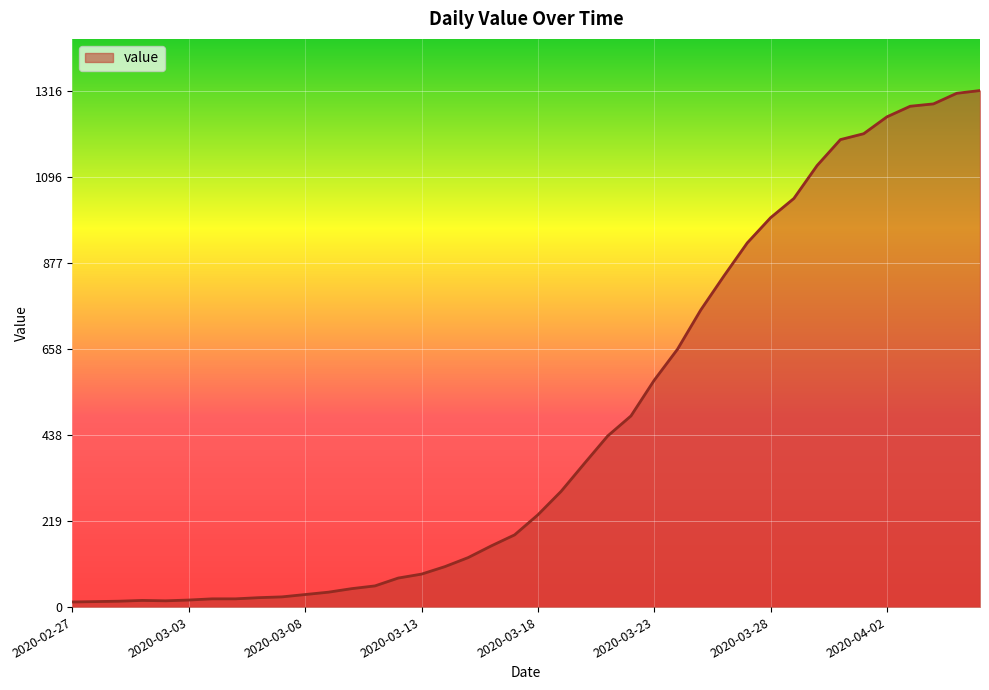

What is the difference between the maximum and minimum values?

1303